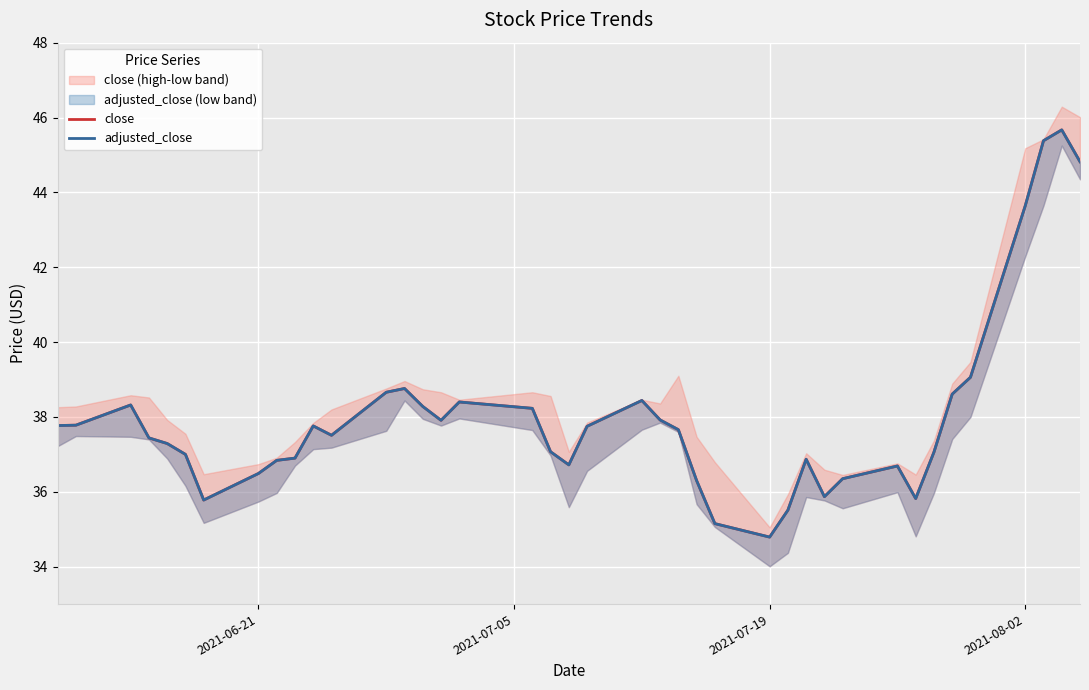

Reading left to right, transcribe all the data shown in this chart.

close: 37.8	37.8	38.3	37.4	37.3	37.0	35.8	36.5	36.8	36.9	37.8	37.5	38.7	38.8	38.3	37.9	38.4	38.2	37.1	36.7	37.8	38.4	37.9	37.7	36.3	35.1	34.8	35.5	36.9	35.9	36.4	36.7	35.8	37.1	38.6	39.1	43.6	45.4	45.7	44.8
adjusted_close: 37.8	37.8	38.3	37.4	37.3	37.0	35.8	36.5	36.8	36.9	37.8	37.5	38.7	38.8	38.3	37.9	38.4	38.2	37.1	36.7	37.8	38.4	37.9	37.7	36.3	35.1	34.8	35.5	36.9	35.9	36.4	36.7	35.8	37.1	38.6	39.1	43.6	45.4	45.7	44.8